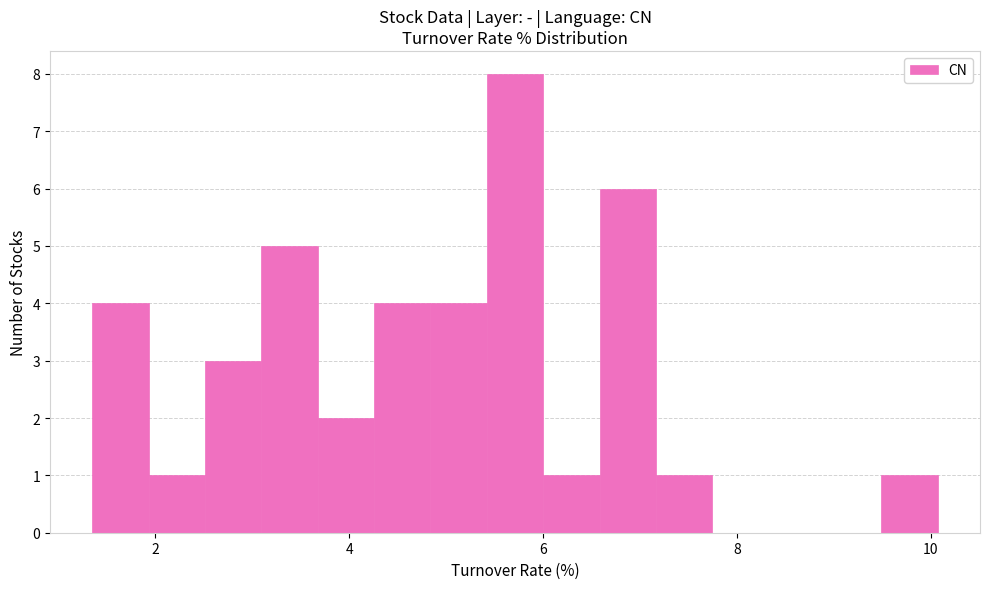

Around what value on the x-axis is the tallest bar? Give the approximate position of its centre, as read against the axis.

5.8